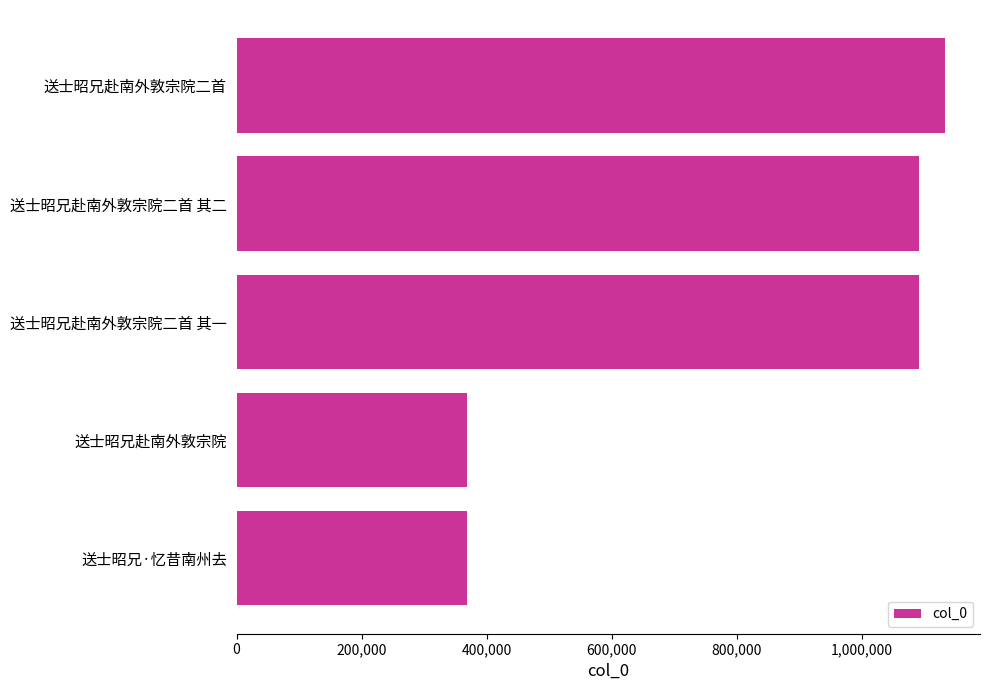

What is the sum of all values?

4049455